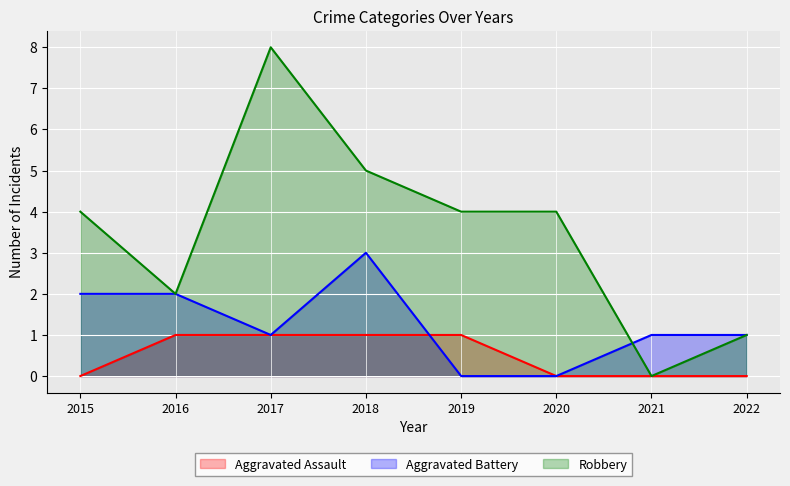

What is the approximate value of Robbery at 2020?

4